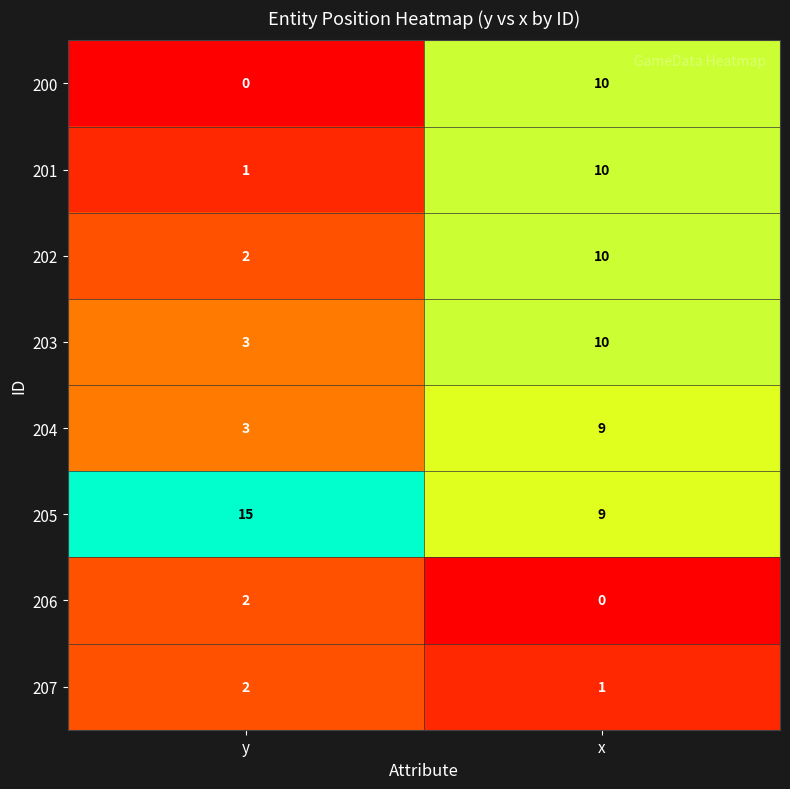

True or false: 201 has a value of 10 at x.

True